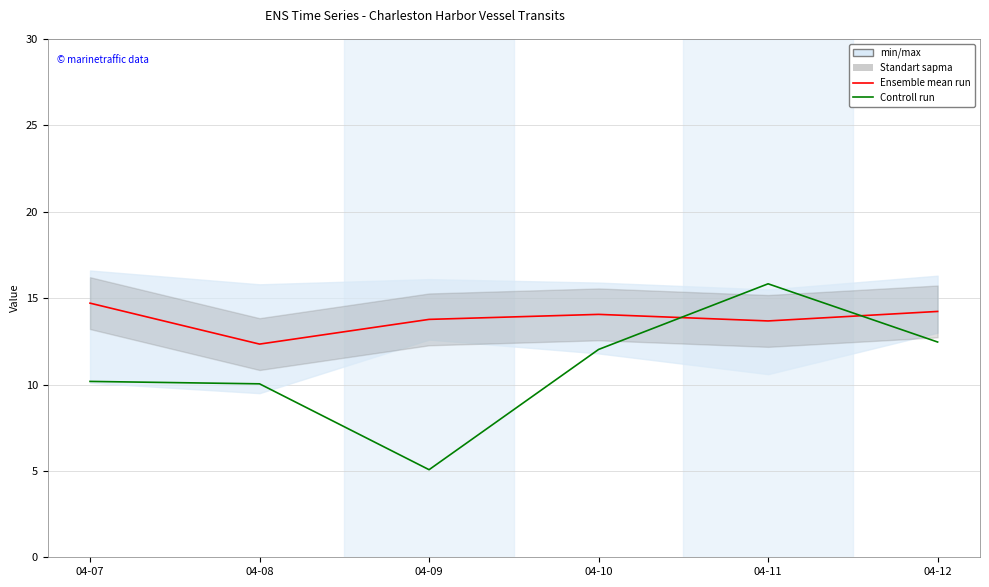

What is the sum of all Controll run values?

65.6